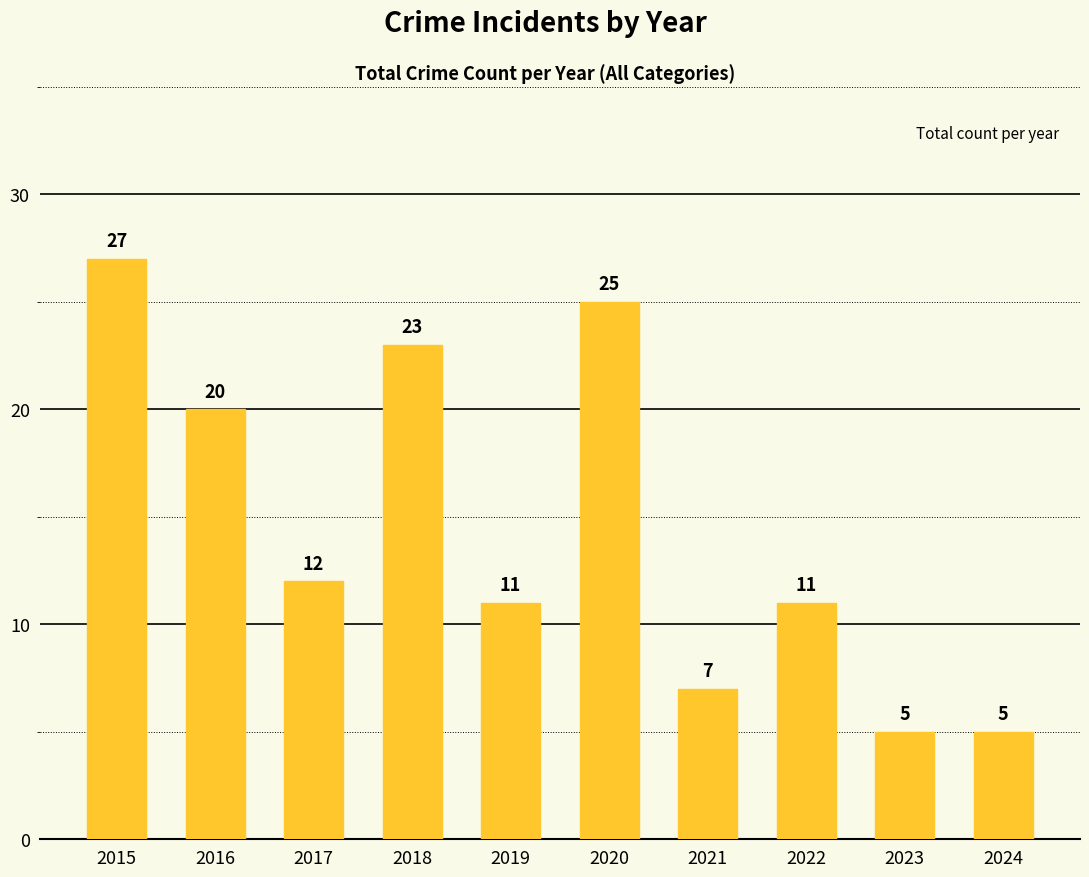

What is the difference between the second highest and second lowest values?

20